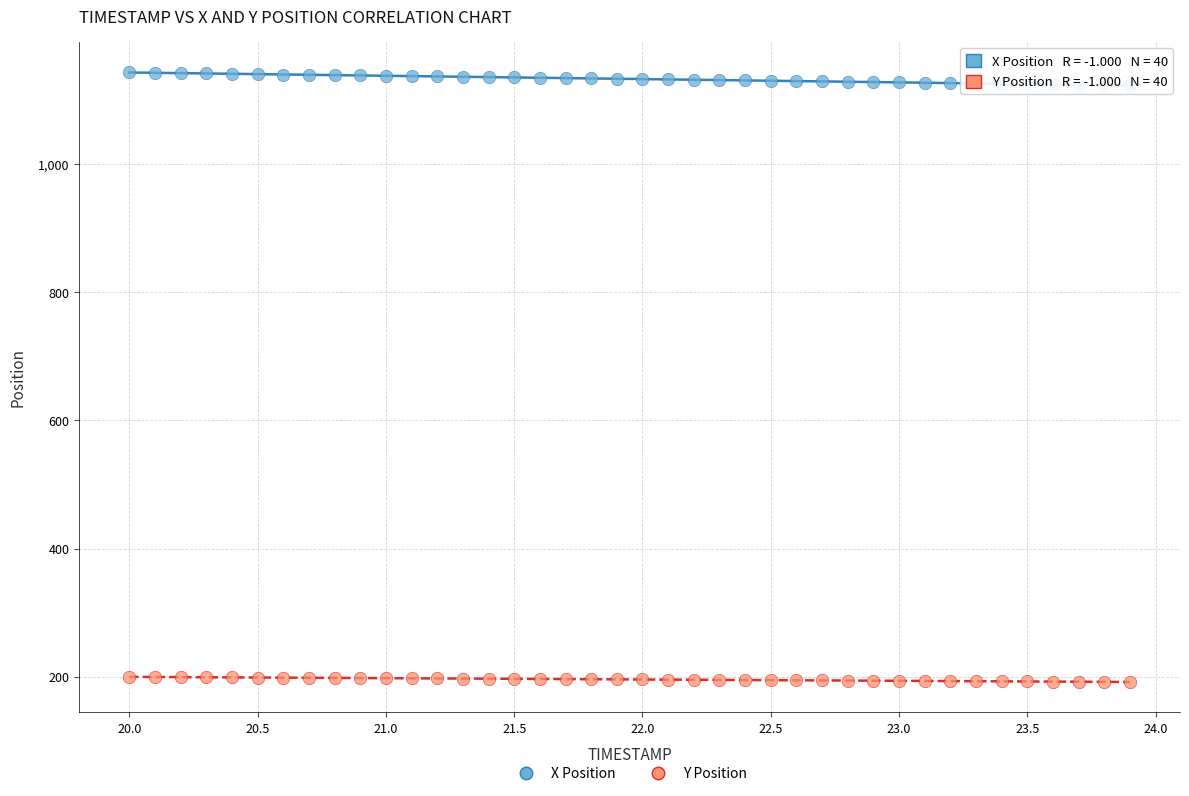

Which series contains the lowest Y value?

Y Position